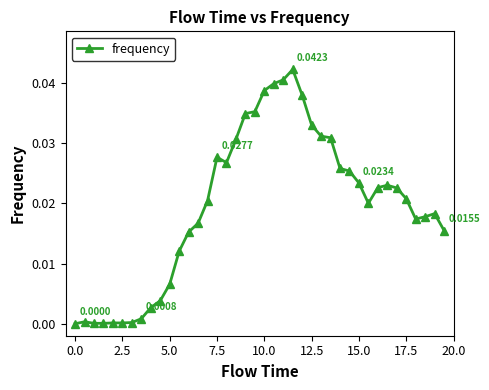

True or false: there are more than 2 points higher than both neighbors.

True